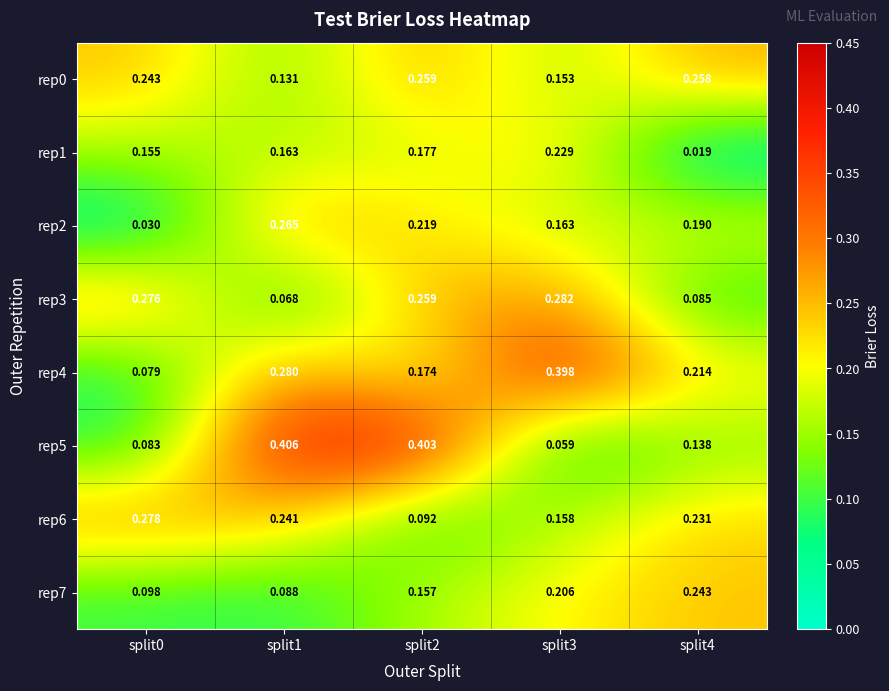

Is the value of rep2 at split2 greater than the value of rep7 at split3?

Yes